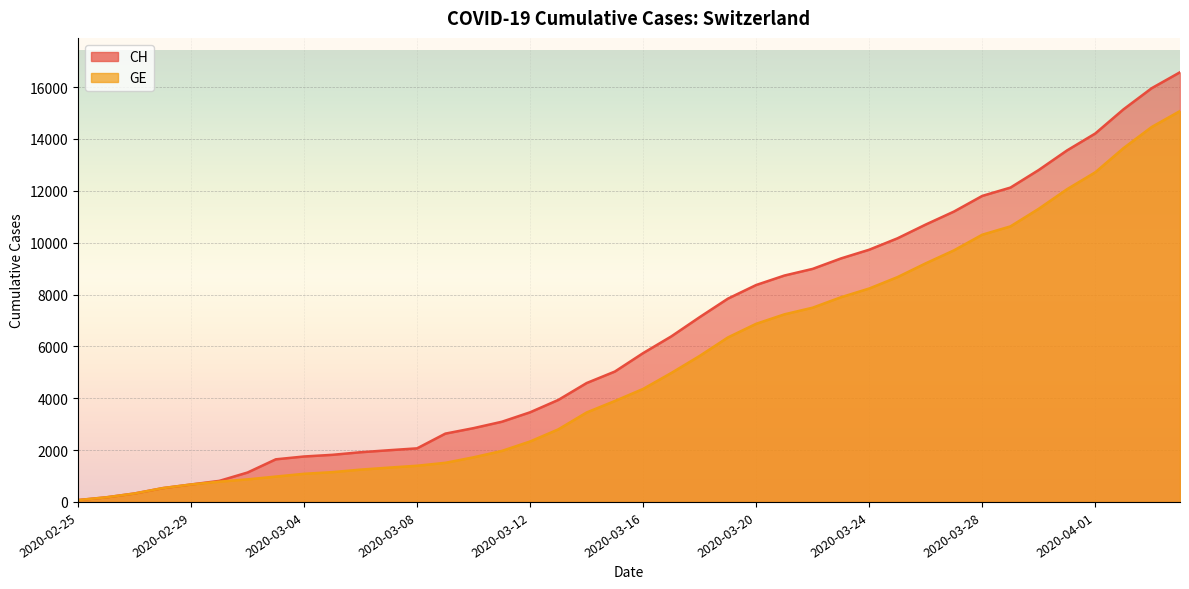

How many lines are shown in the chart?

2